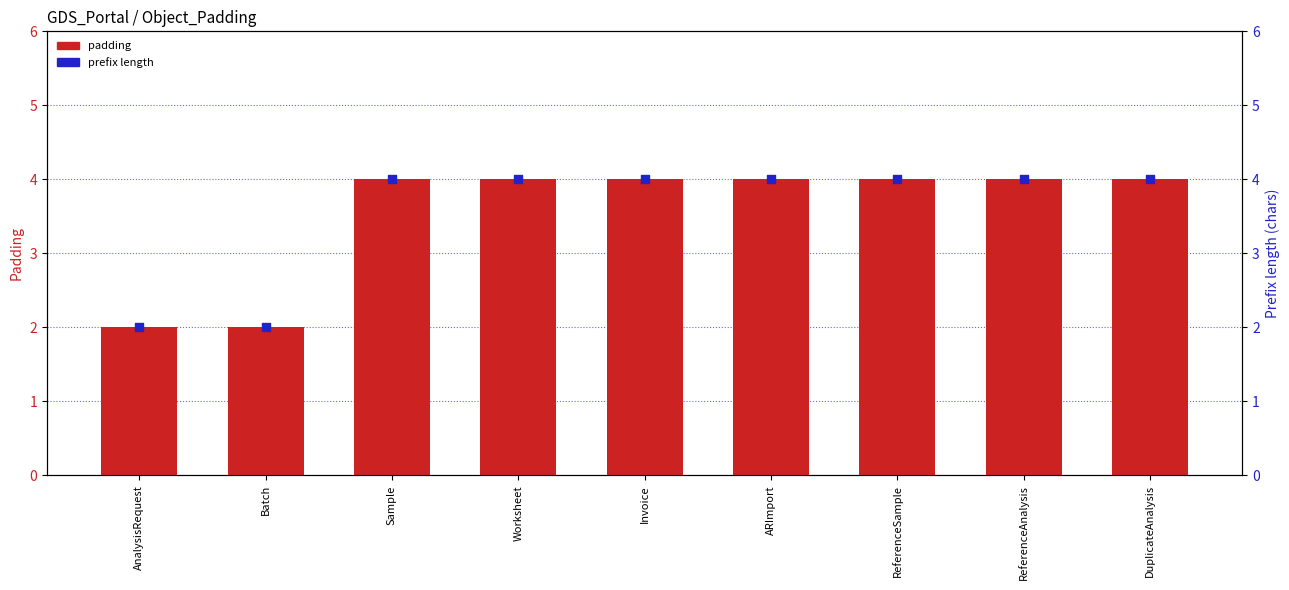

Which series contains the lowest Y value?

padding